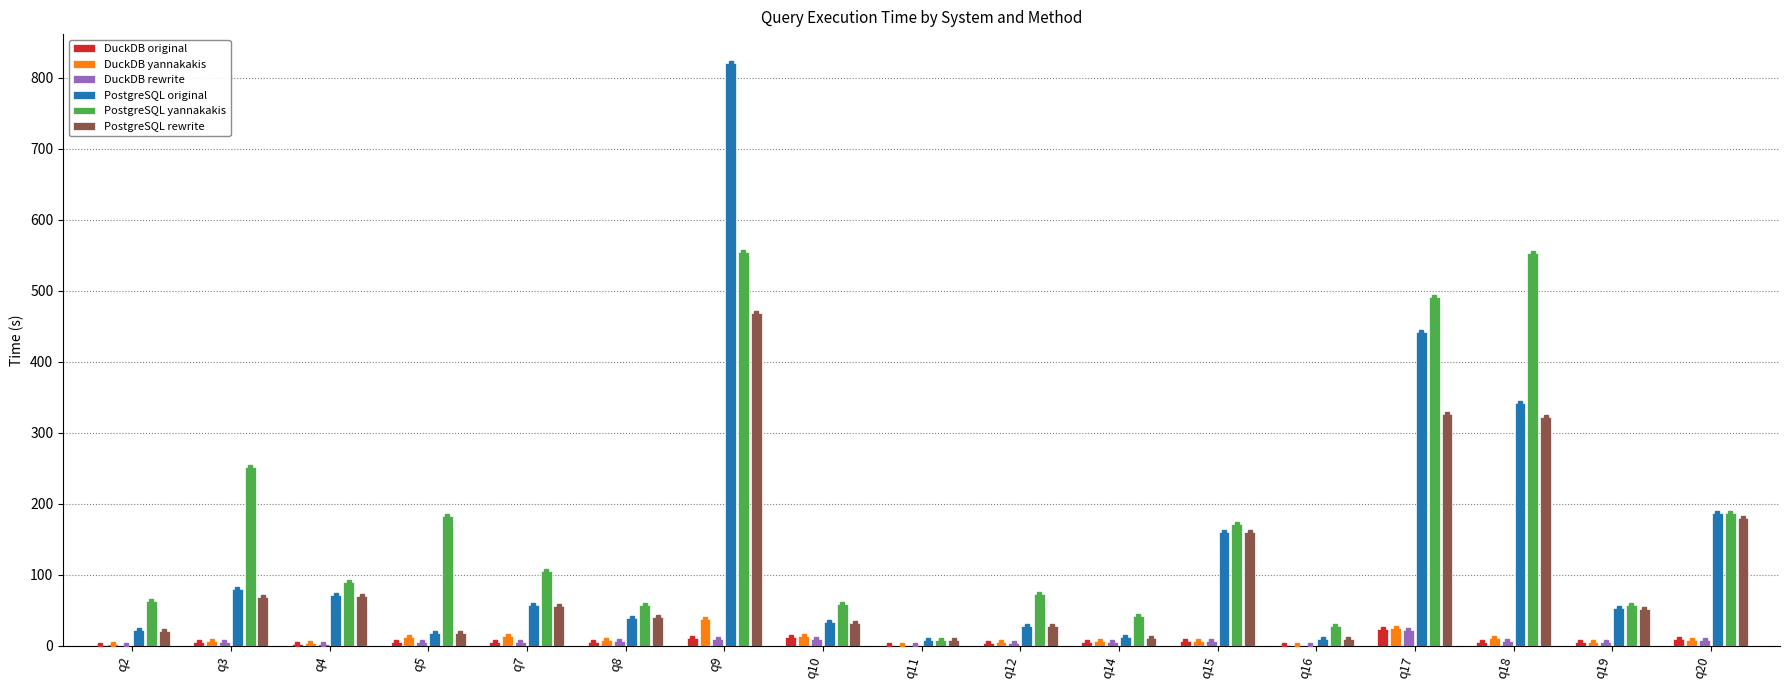

Is the value of PostgreSQL rewrite at q15 greater than the value of PostgreSQL original at q16?

Yes